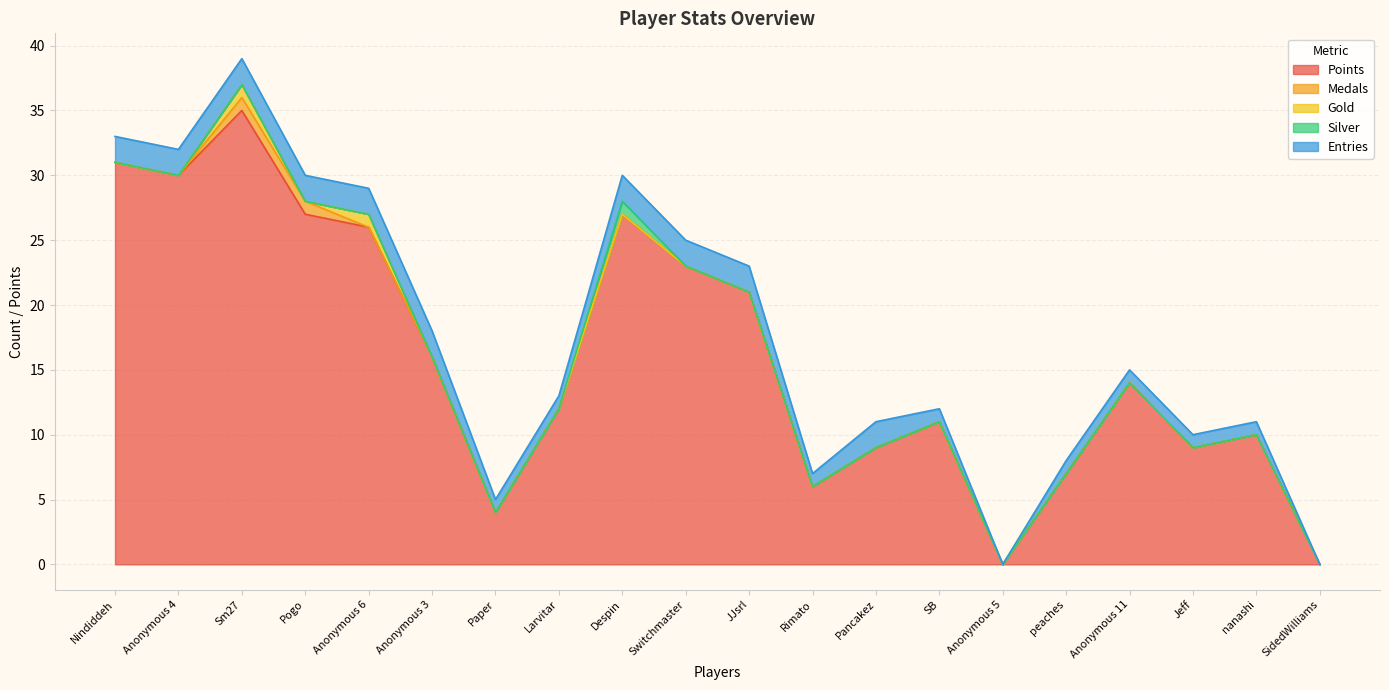

What is the label of the 19th point from the right?

Anonymous 4